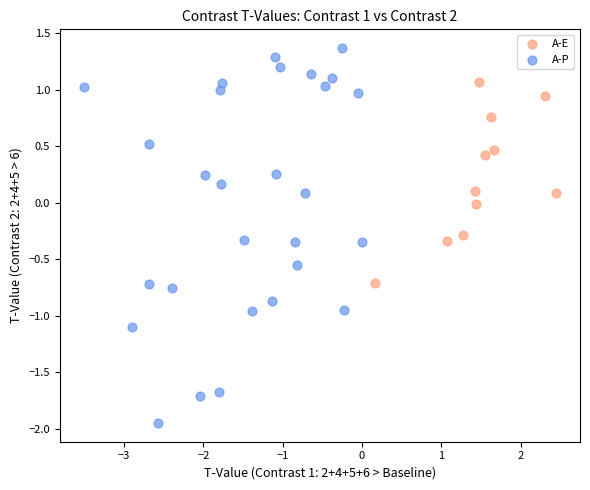

What are all the series names shown in the legend?

A-E, A-P